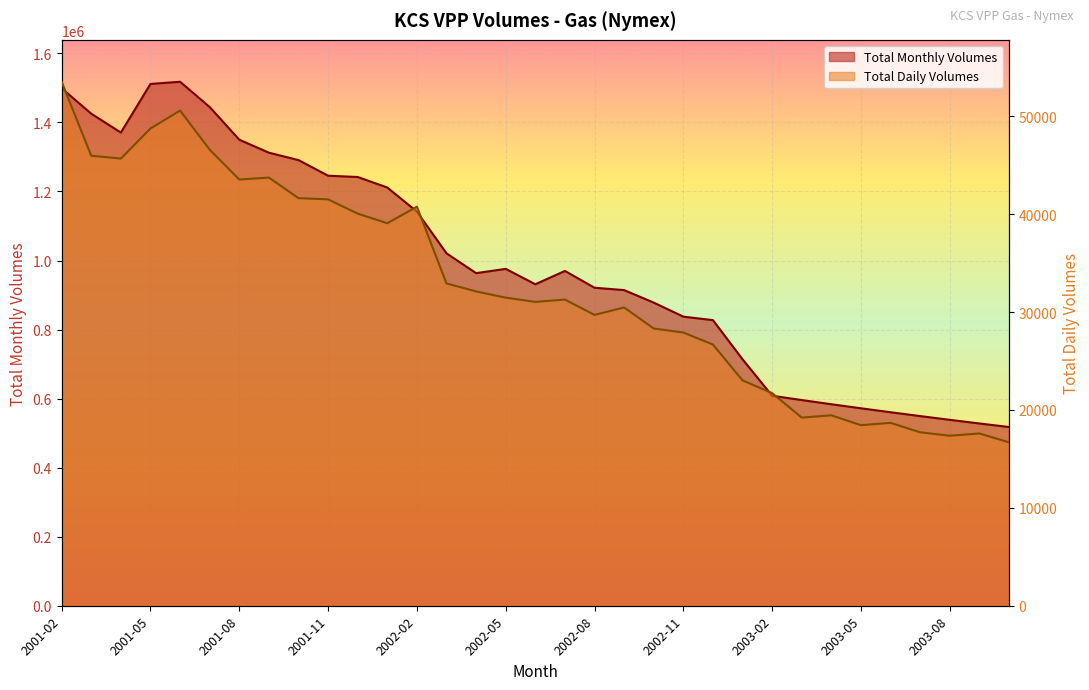

Is the value of Total Daily Volumes at 2003-01 greater than the value of Total Monthly Volumes at 2002-03?

No